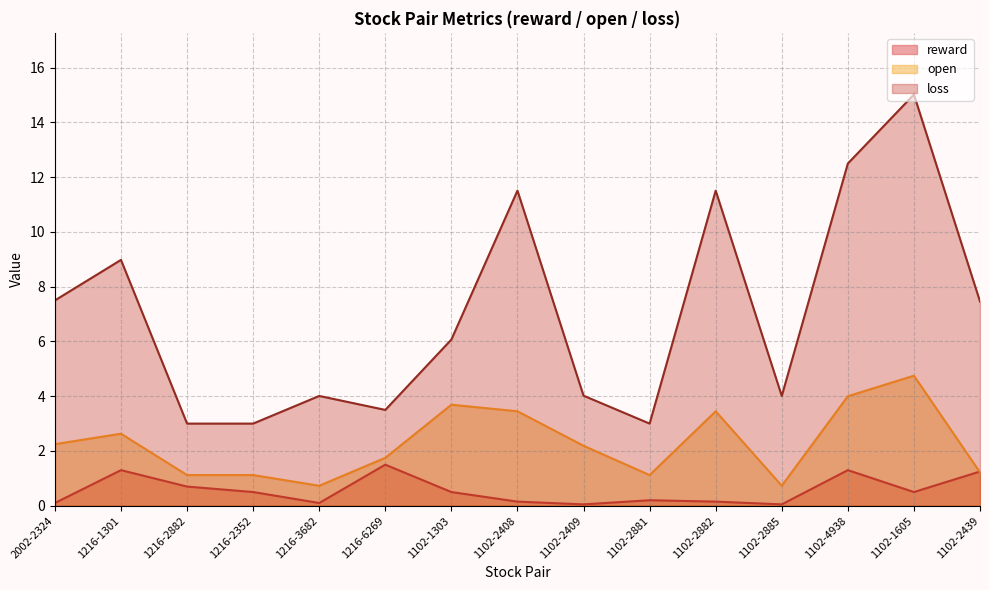

Reading right to left, transcribe all the data shown in this chart.

reward: 1.2	0.5	1.3	0.1	0.1	0.2	0.1	0.1	0.5	1.5	0.1	0.5	0.7	1.3	0.1
open: 1.2	4.8	4.0	0.7	3.5	1.1	2.2	3.5	3.7	1.8	0.7	1.1	1.1	2.6	2.2
loss: 7.5	15.0	12.5	4.0	11.5	3.0	4.0	11.5	6.1	3.5	4.0	3.0	3.0	9.0	7.5